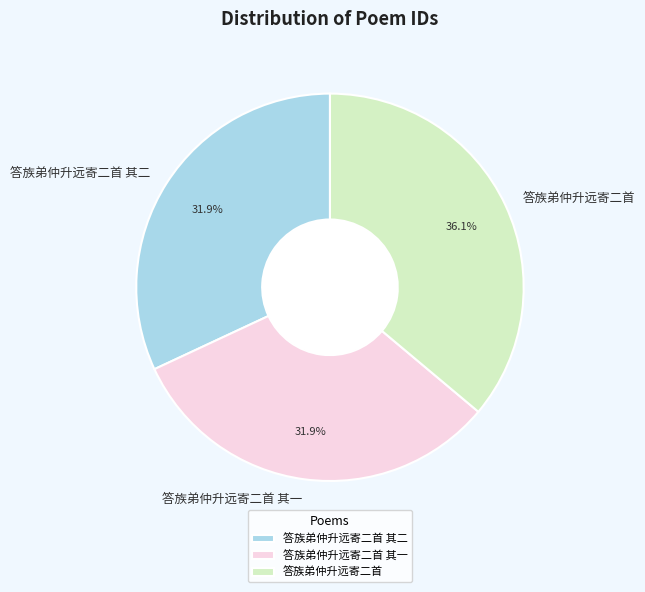

Between 答族弟仲升远寄二首 and 答族弟仲升远寄二首 其二, which is larger?

答族弟仲升远寄二首